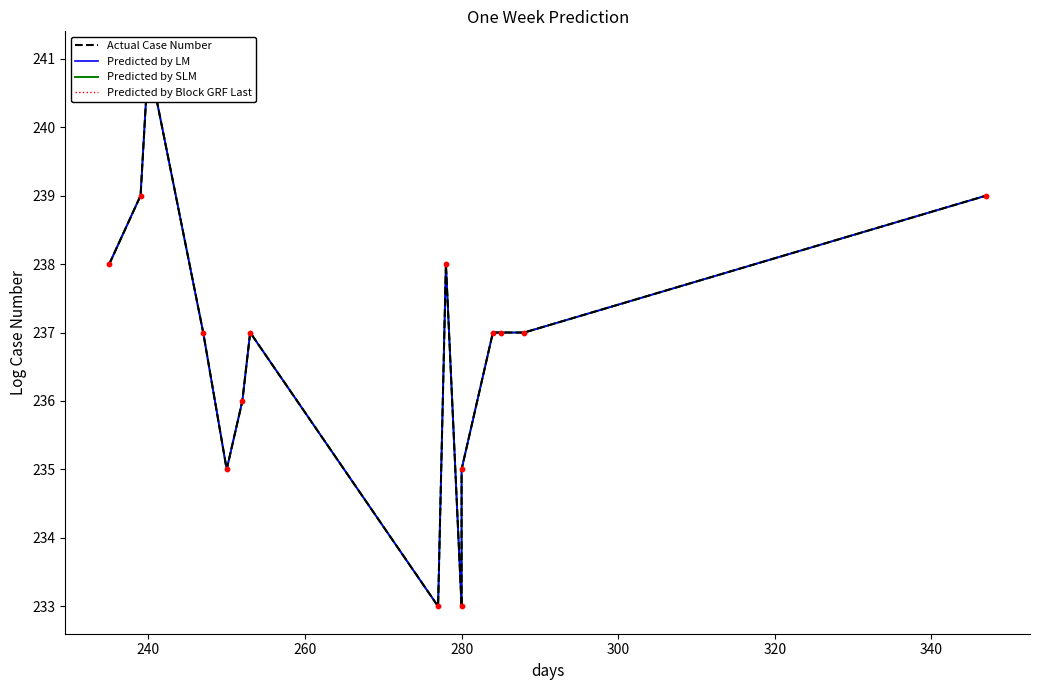

Which series contains the lowest Y value?

Actual Case Number